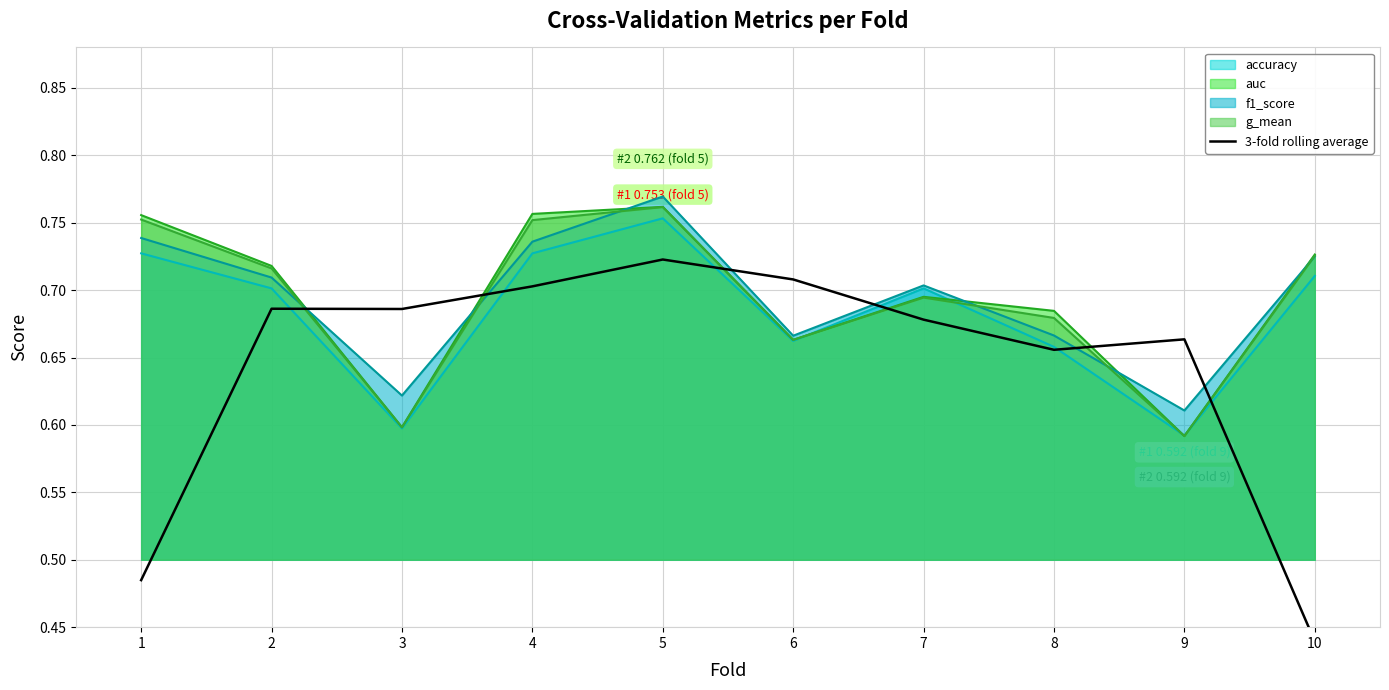

Where is f1_score nearest to the value 0?

9